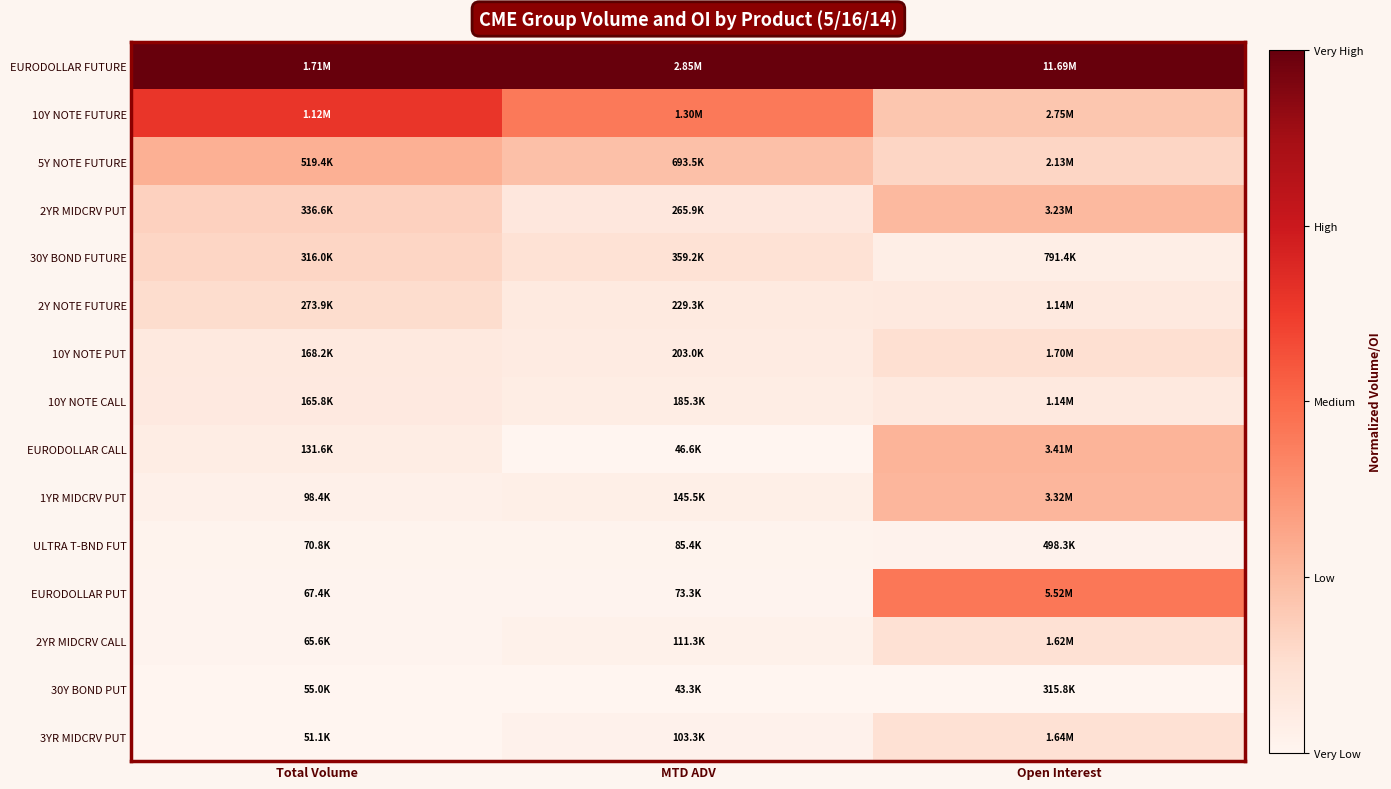

What is the difference between the highest and lowest values at Open Interest?

1.0